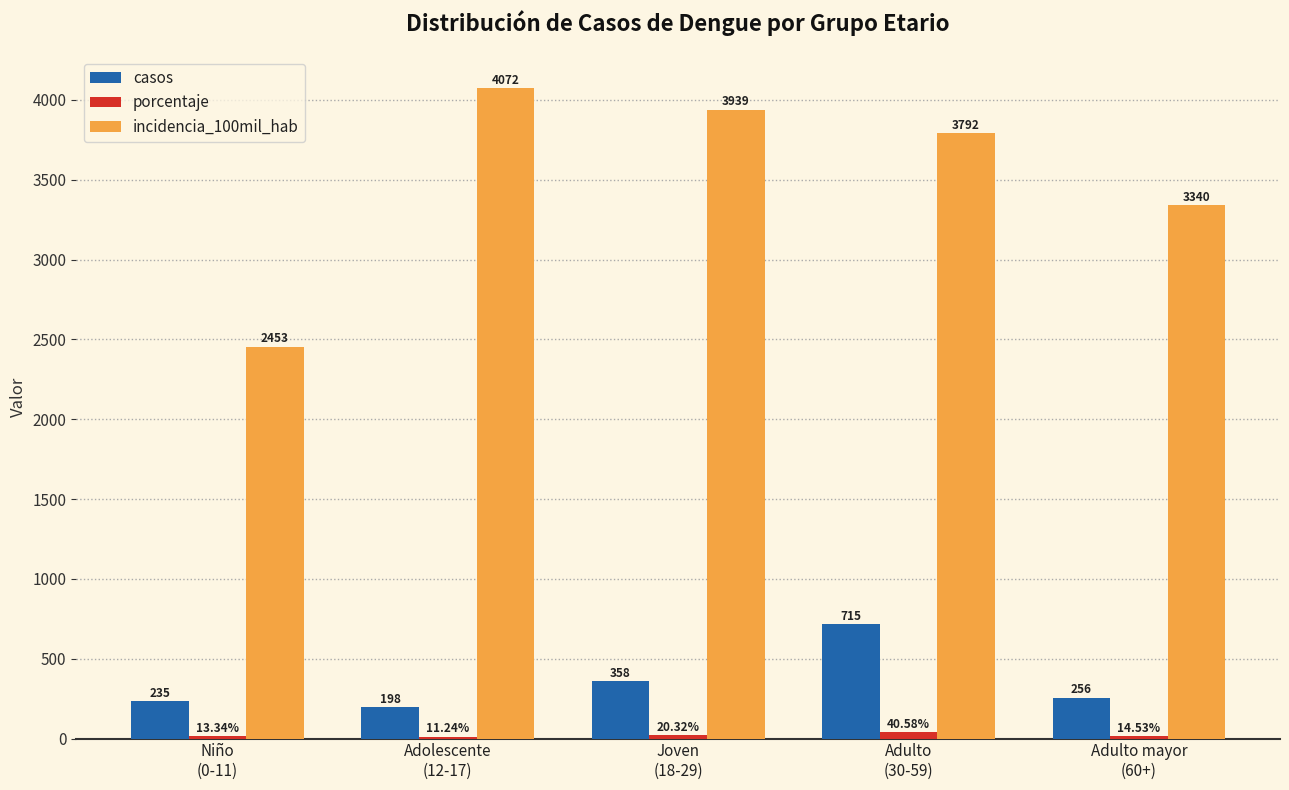

What is the sum of the casos values at Adulto mayor
(60+) and Joven
(18-29)?

614.0